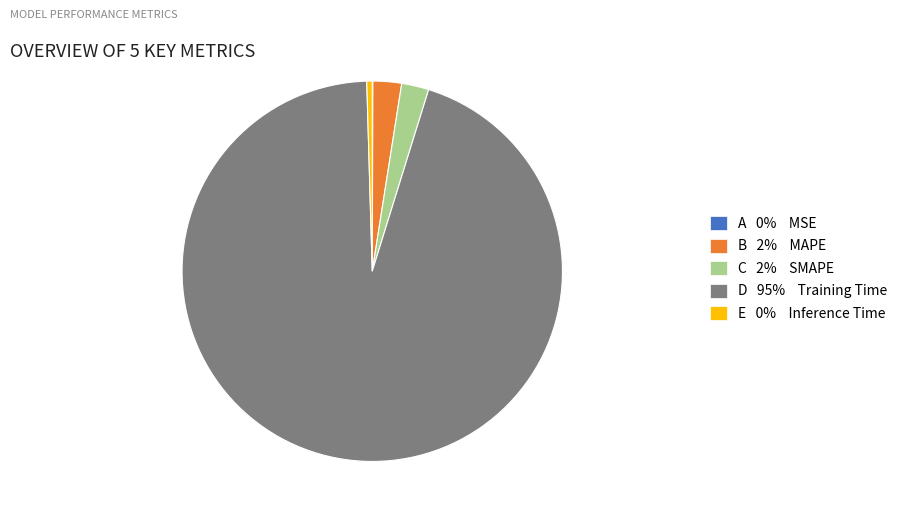

What is the largest slice in the pie chart?

D 95% Training Time